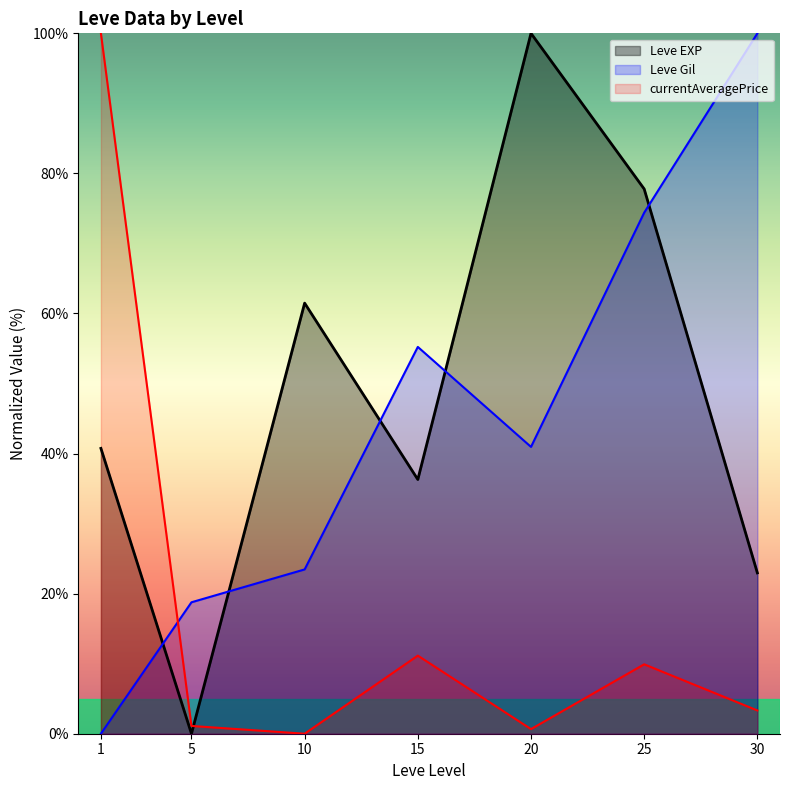

Rank the series at 30 from lowest to highest value.

currentAveragePrice, Leve EXP, Leve Gil